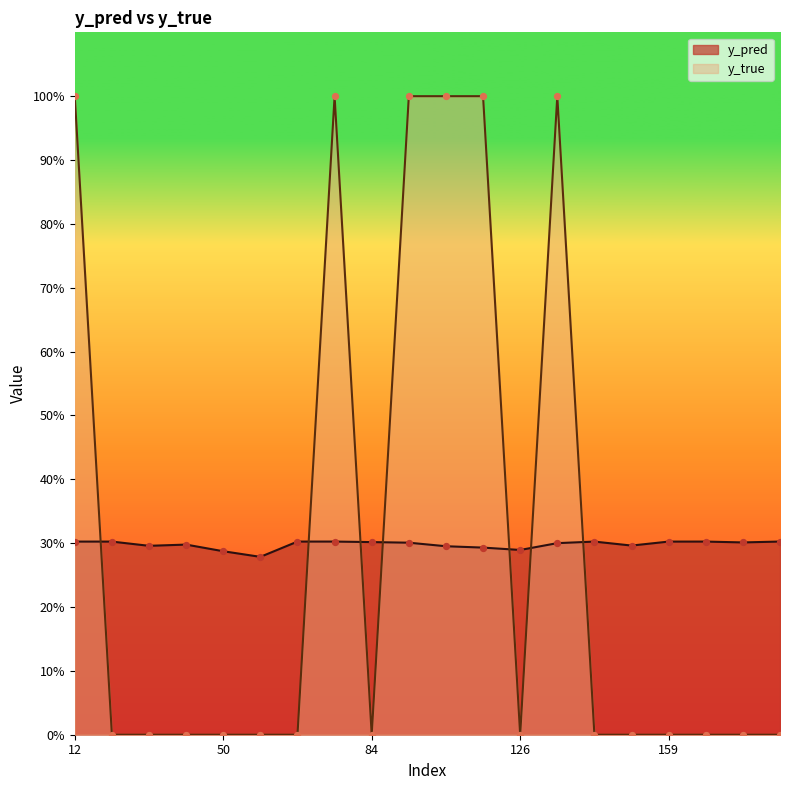

Which series contains the highest Y value?

y_true